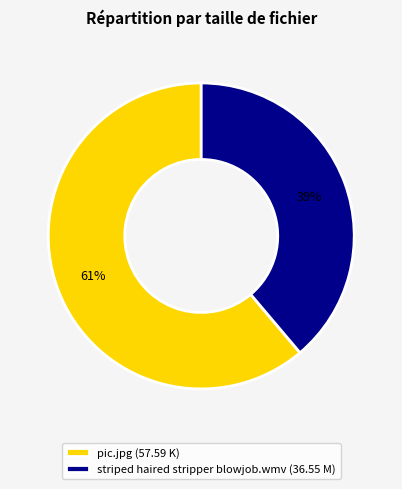

Which slice represents more than half of the pie?

pic.jpg